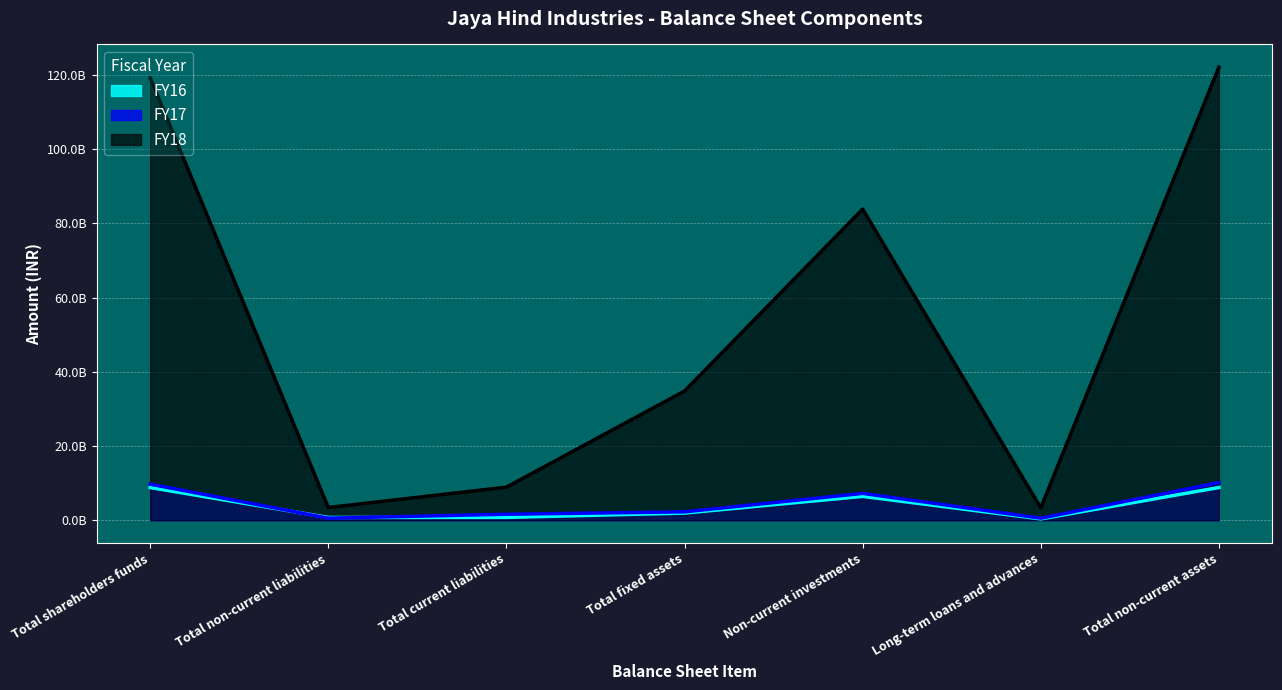

How many data points in FY18 are less than 34855779282?

3